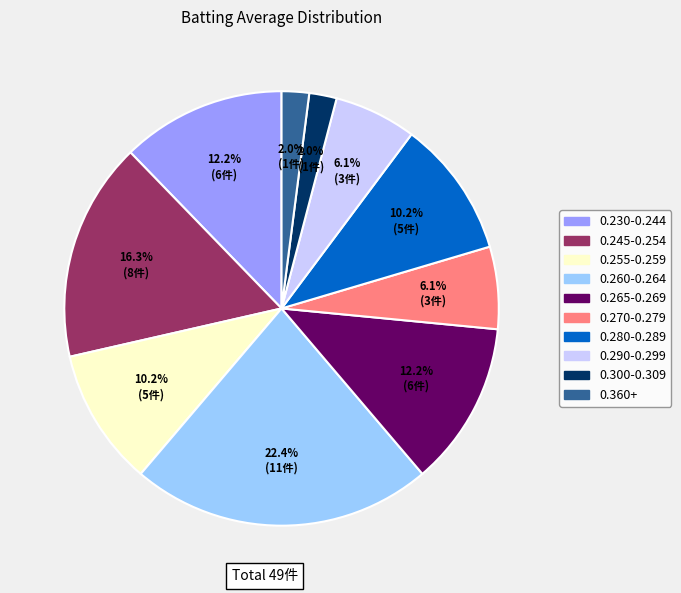

Is there a majority slice in this chart?

No